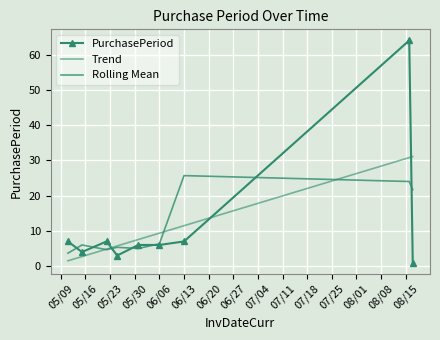

True or false: Rolling Mean and Trend intersect in this chart.

True